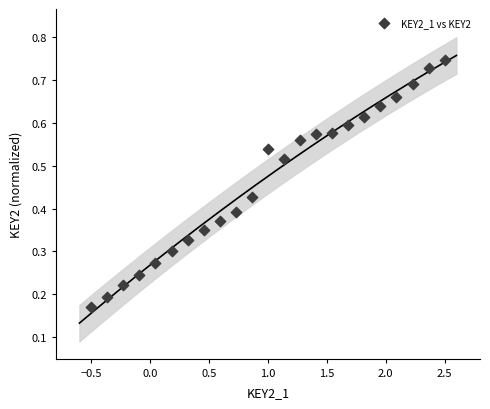

What is the range of X values (max minus min)?

3.0